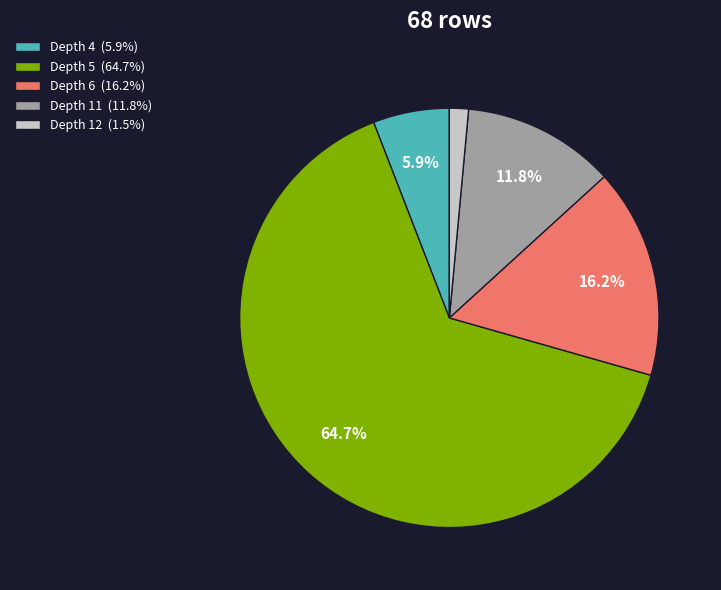

Does any single category account for the majority?

Yes